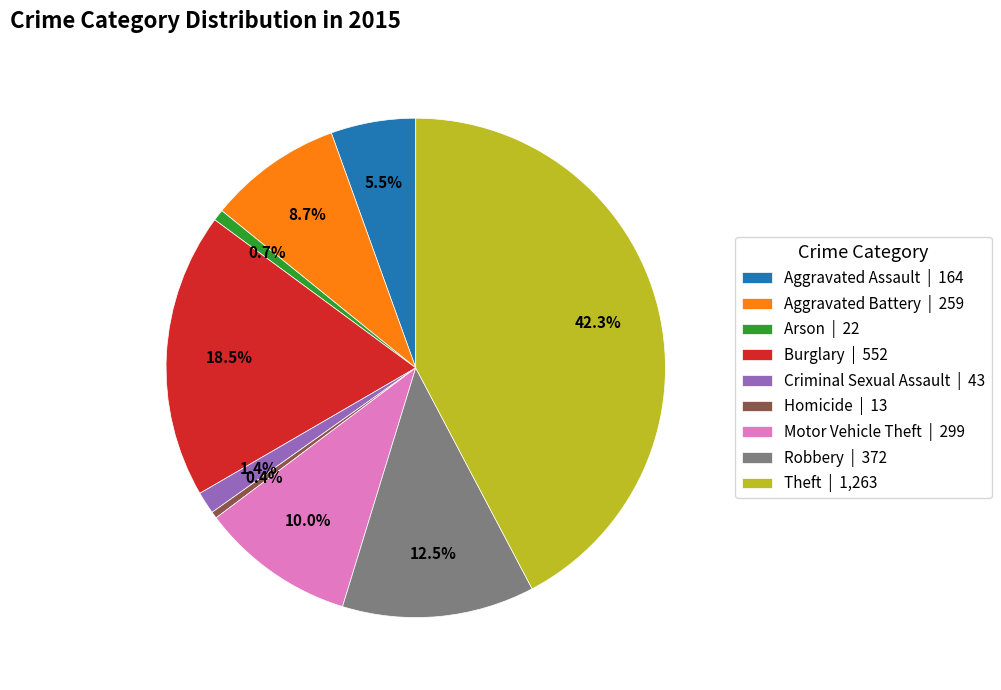

Combined, do Motor Vehicle Theft and Criminal Sexual Assault account for over 50%?

No